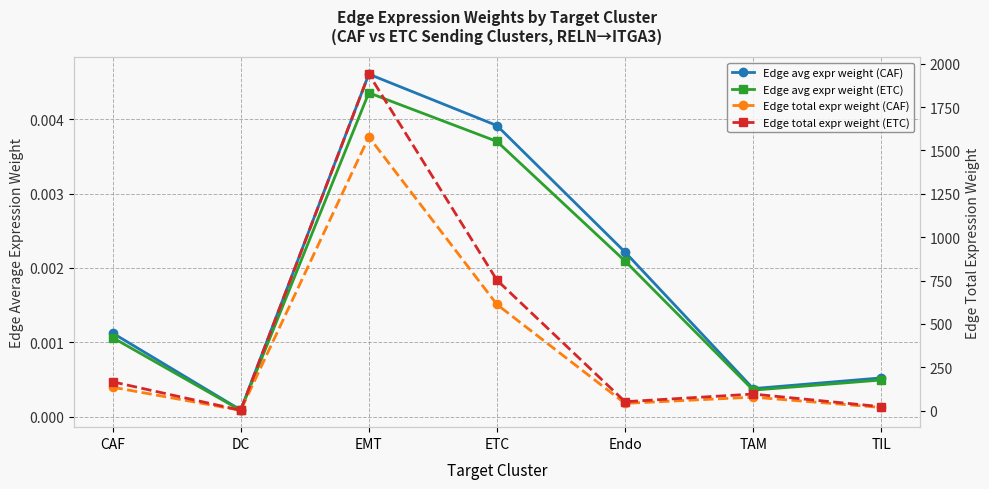

At which category does Edge total expr weight (CAF) reach its first local valley?

DC